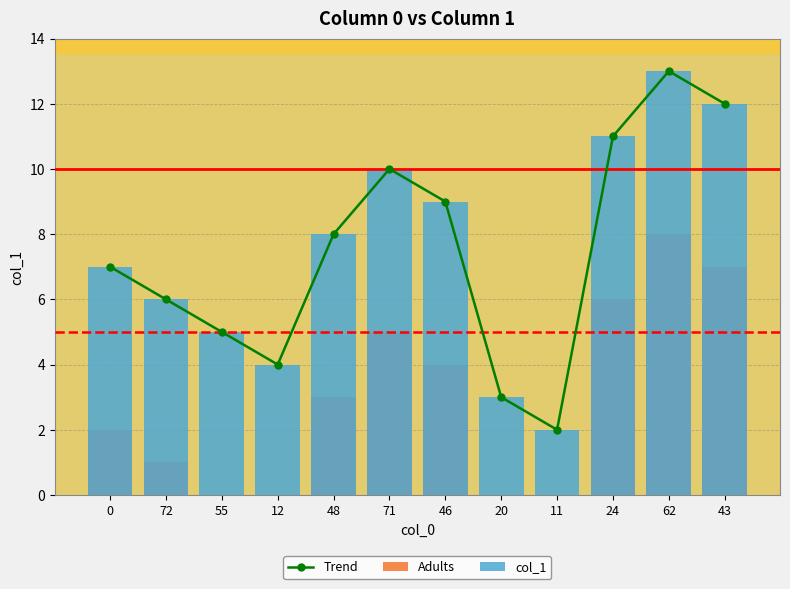

Rank the categories by Trend value from lowest to highest.

11, 20, 12, 55, 72, 0, 48, 46, 71, 24, 43, 62